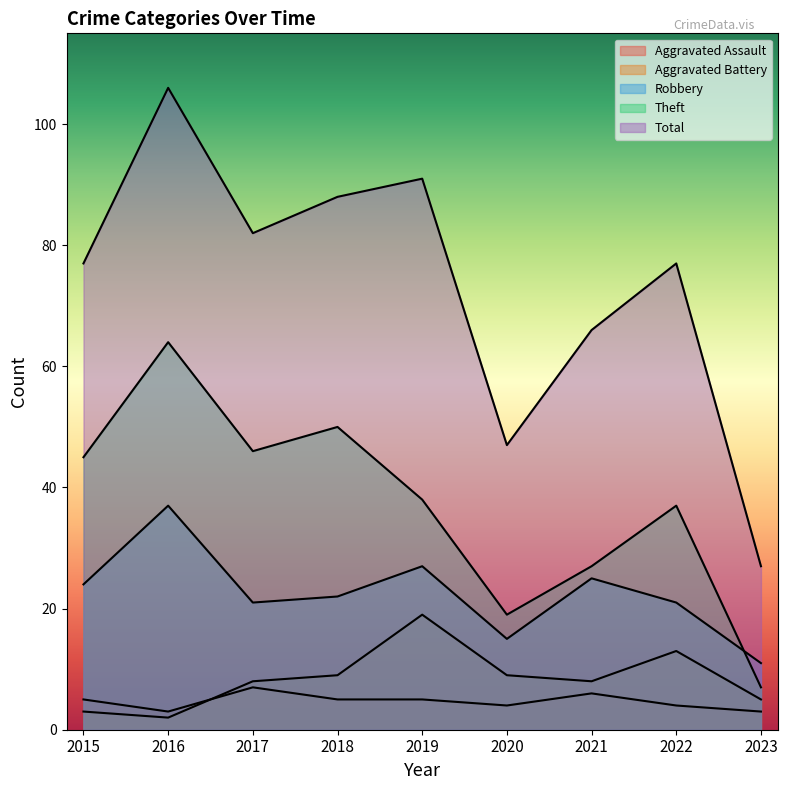

At which label is Aggravated Assault closest to 5?

2015